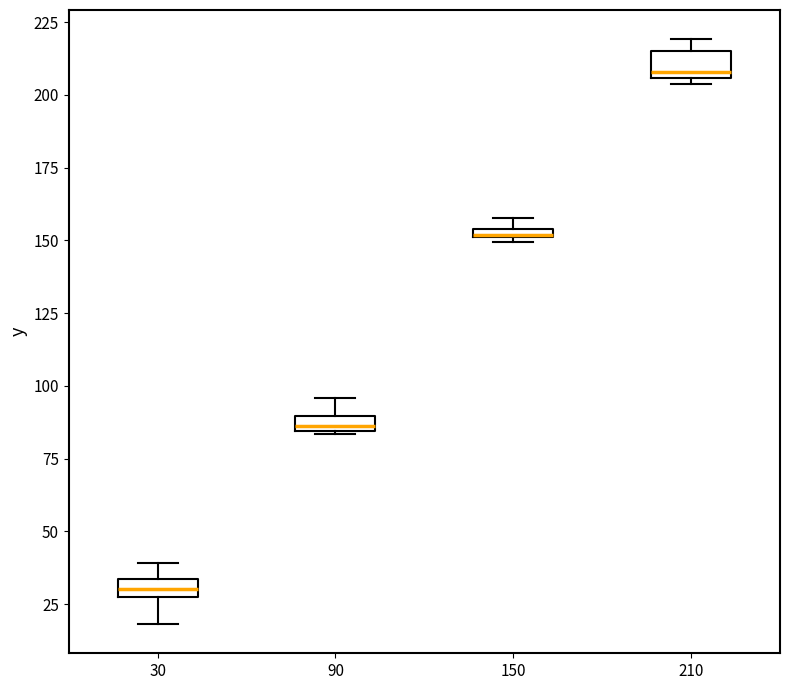

Which box's median line is the highest?

210